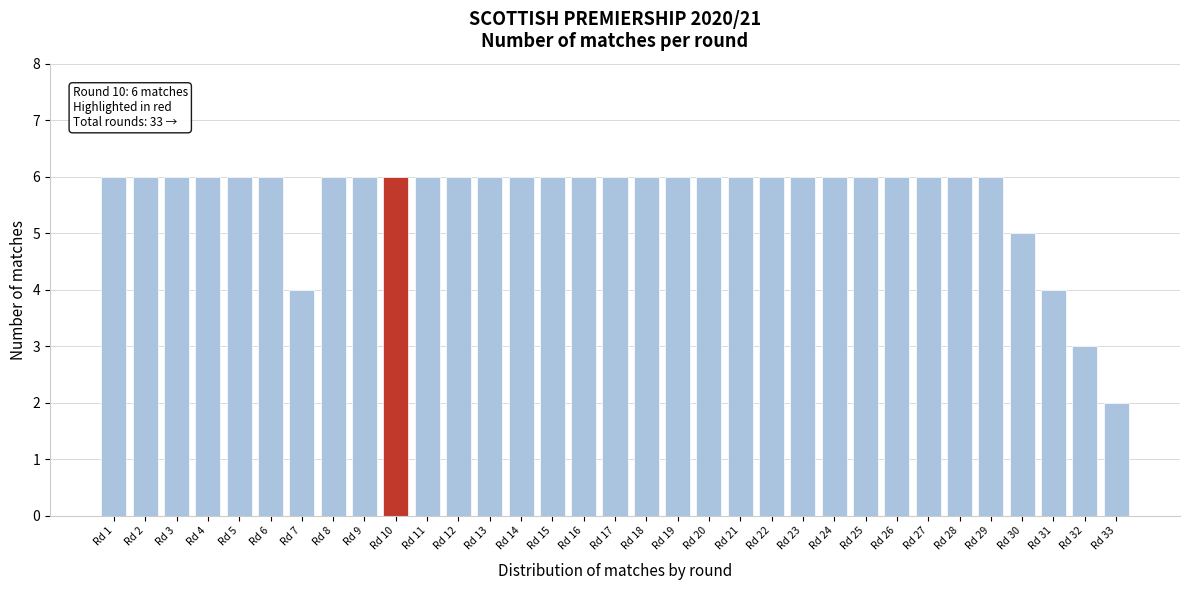

What is the value of the 30th bar from the left?

5